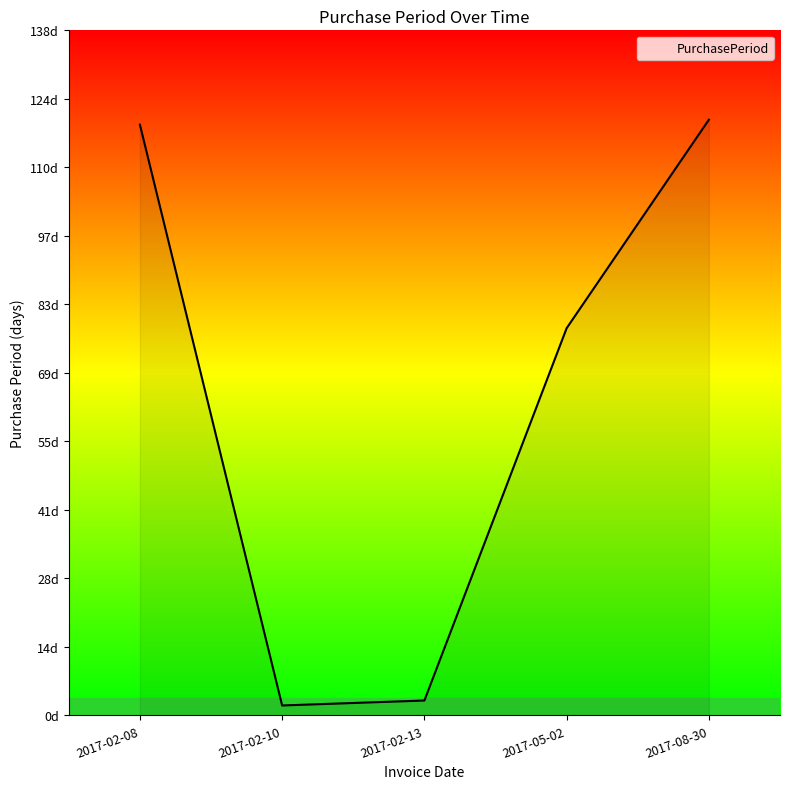

Does the chart have visible grid lines?

No